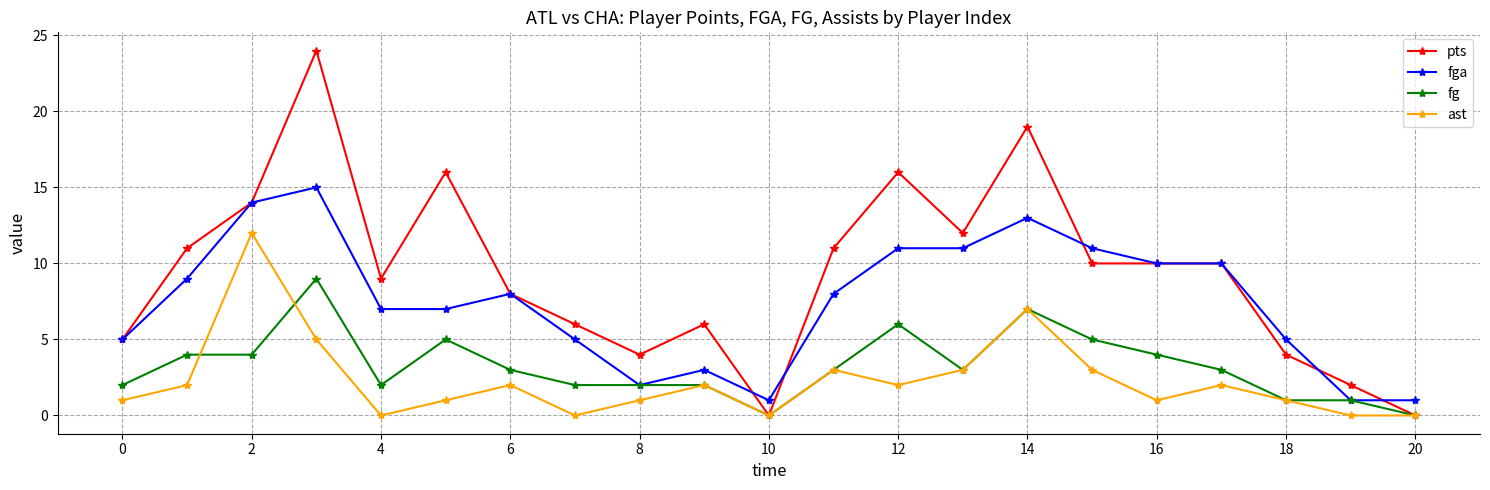

How many values in the fga series are below 8?

10